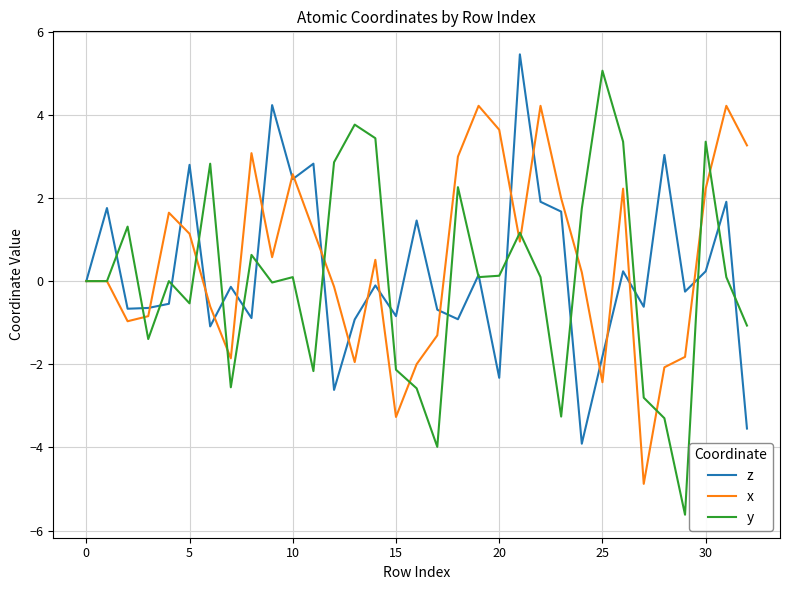

Which series has the largest range (max minus min)?

y